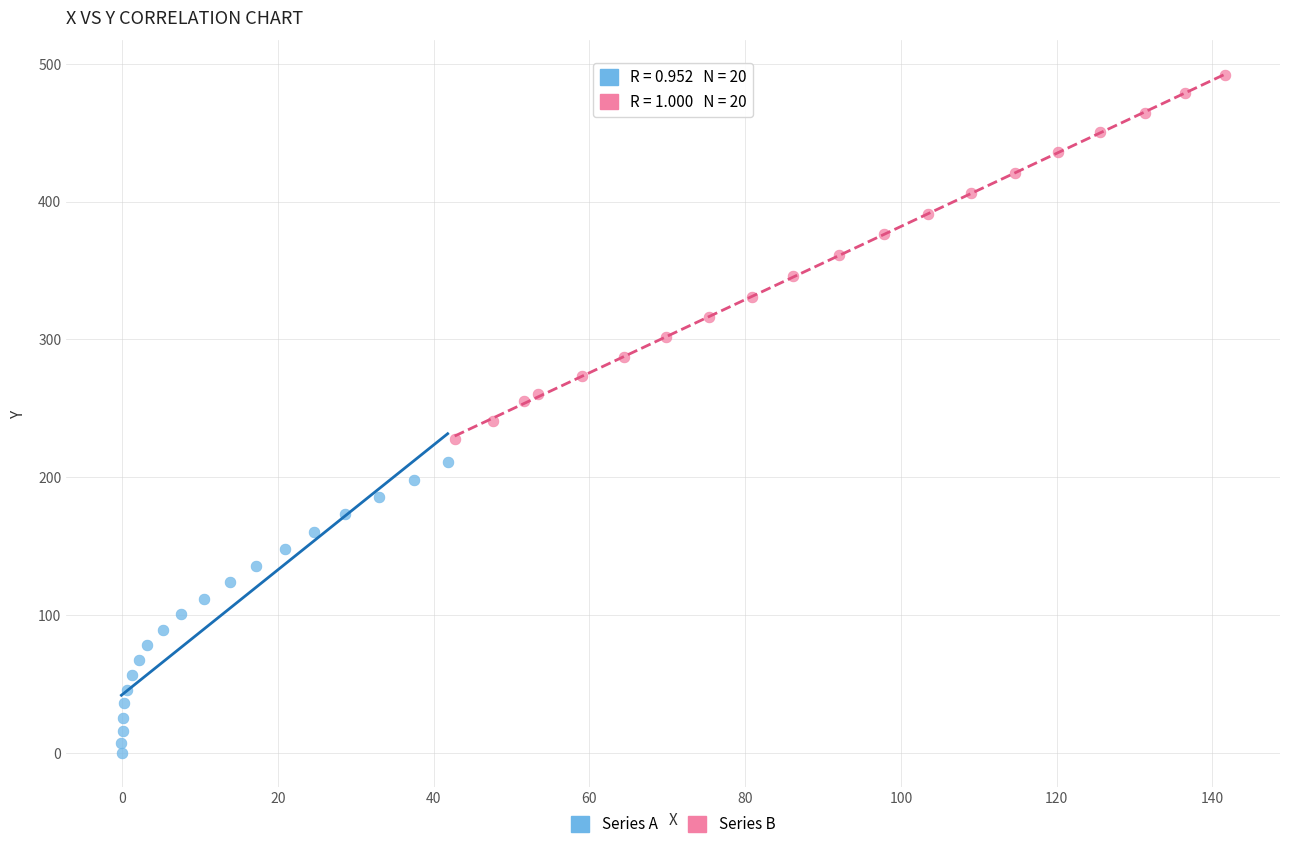

Which series has the widest spread of Y values?

Series B